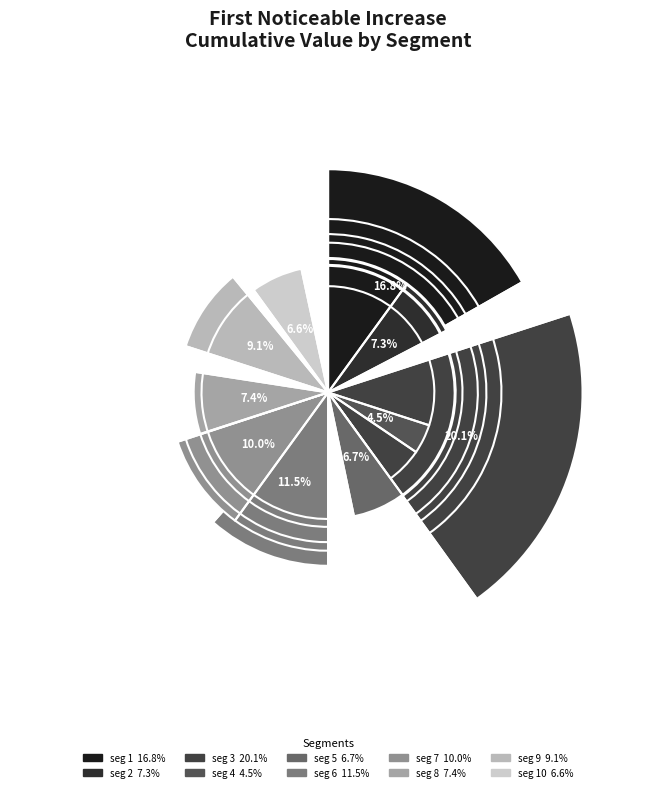

Combined, do signal segment 10 and signal segment 9 account for over 50%?

No